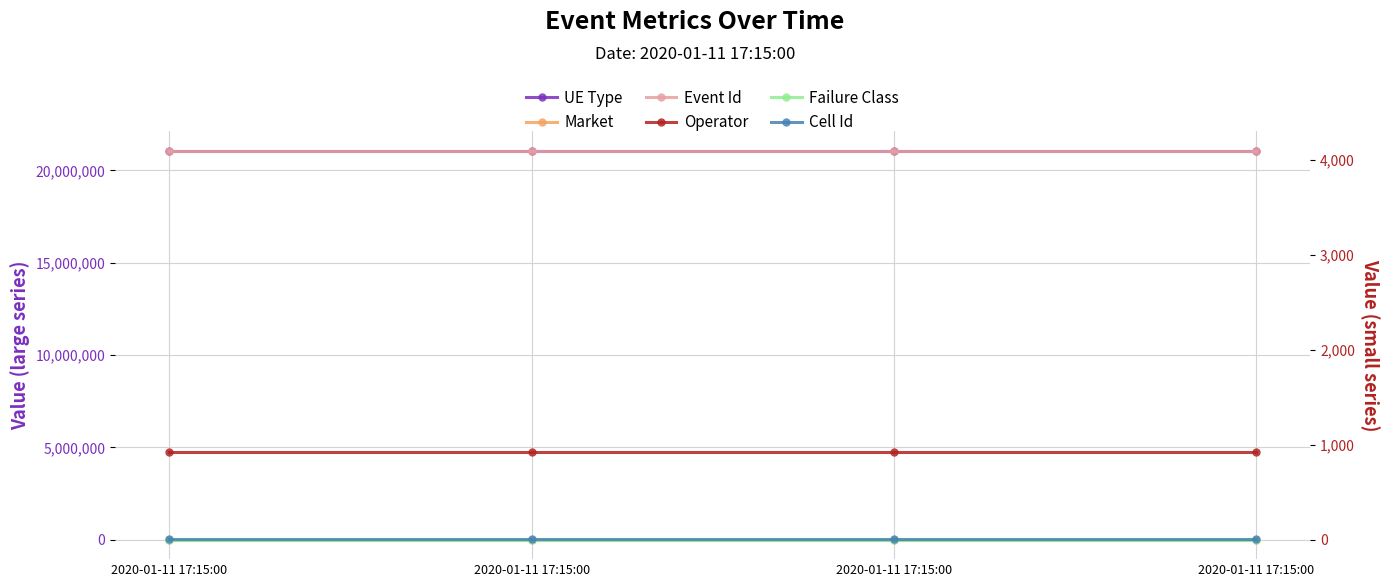

Reading left to right, transcribe all the data shown in this chart.

UE Type: 2020-01-11 17:15:00=21060800	2020-01-11 17:15:00=21060800	2020-01-11 17:15:00=21060800	2020-01-11 17:15:00=21060800
Market: 2020-01-11 17:15:00=344	2020-01-11 17:15:00=344	2020-01-11 17:15:00=344	2020-01-11 17:15:00=344
Event Id: 2020-01-11 17:15:00=4098	2020-01-11 17:15:00=4098	2020-01-11 17:15:00=4098	2020-01-11 17:15:00=4098
Operator: 2020-01-11 17:15:00=930	2020-01-11 17:15:00=930	2020-01-11 17:15:00=930	2020-01-11 17:15:00=930
Failure Class: 2020-01-11 17:15:00=1	2020-01-11 17:15:00=1	2020-01-11 17:15:00=1	2020-01-11 17:15:00=1
Cell Id: 2020-01-11 17:15:00=4	2020-01-11 17:15:00=4	2020-01-11 17:15:00=4	2020-01-11 17:15:00=4